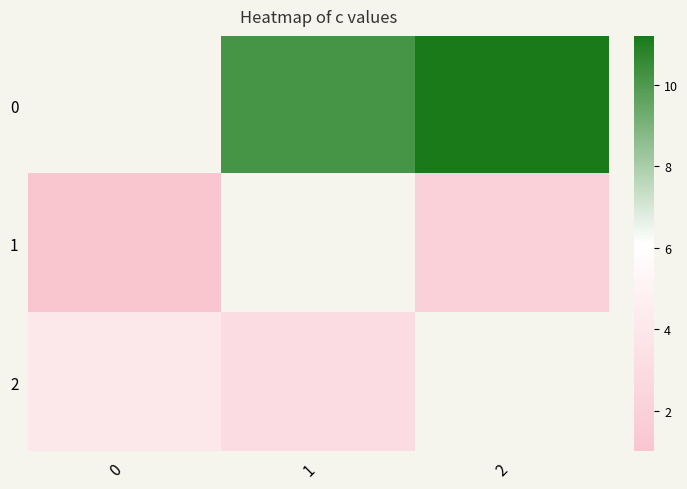

Is it true that 1 equals 2.0 at 2?

True